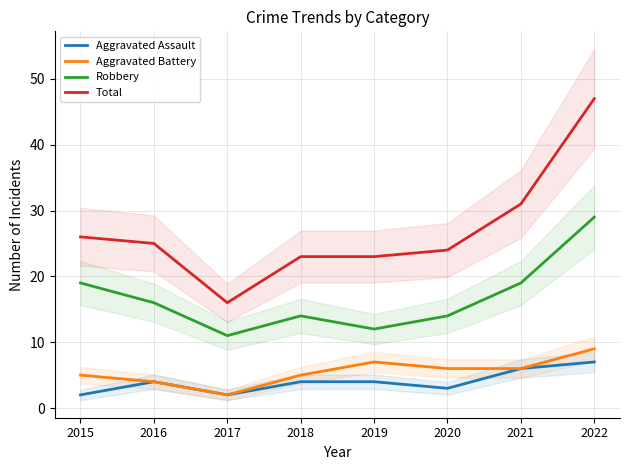

Reading right to left, transcribe all the data shown in this chart.

Aggravated Assault: 7	6	3	4	4	2	4	2
Aggravated Battery: 9	6	6	7	5	2	4	5
Robbery: 29	19	14	12	14	11	16	19
Total: 47	31	24	23	23	16	25	26